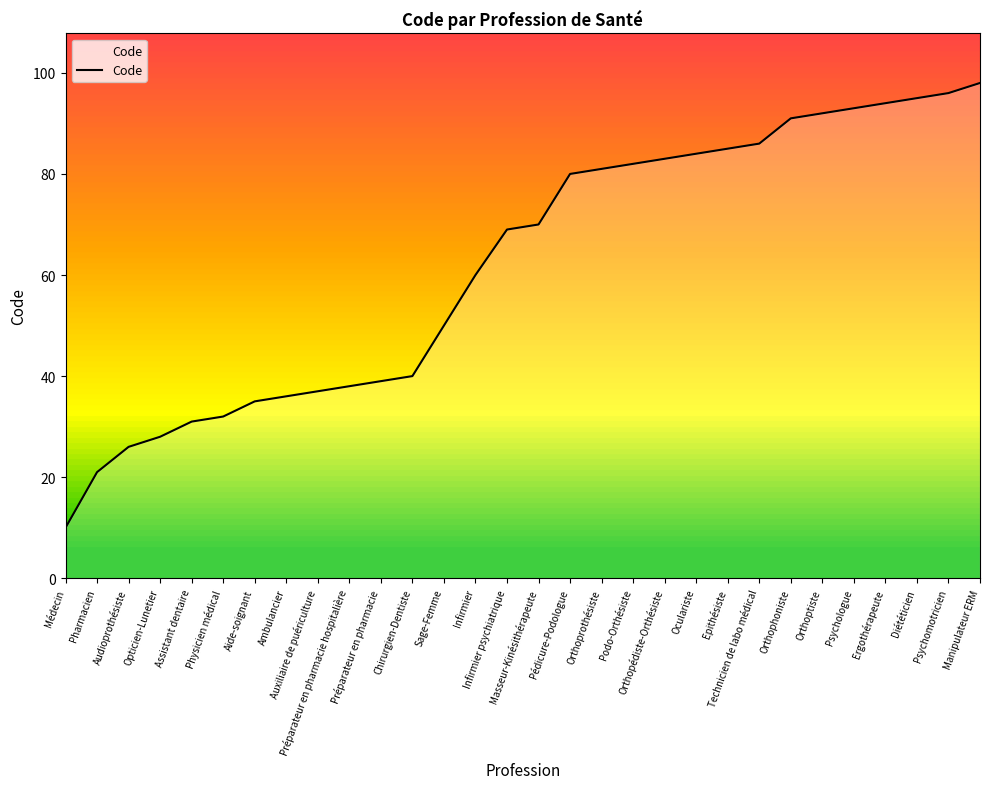

What is the greatest value displayed?

98